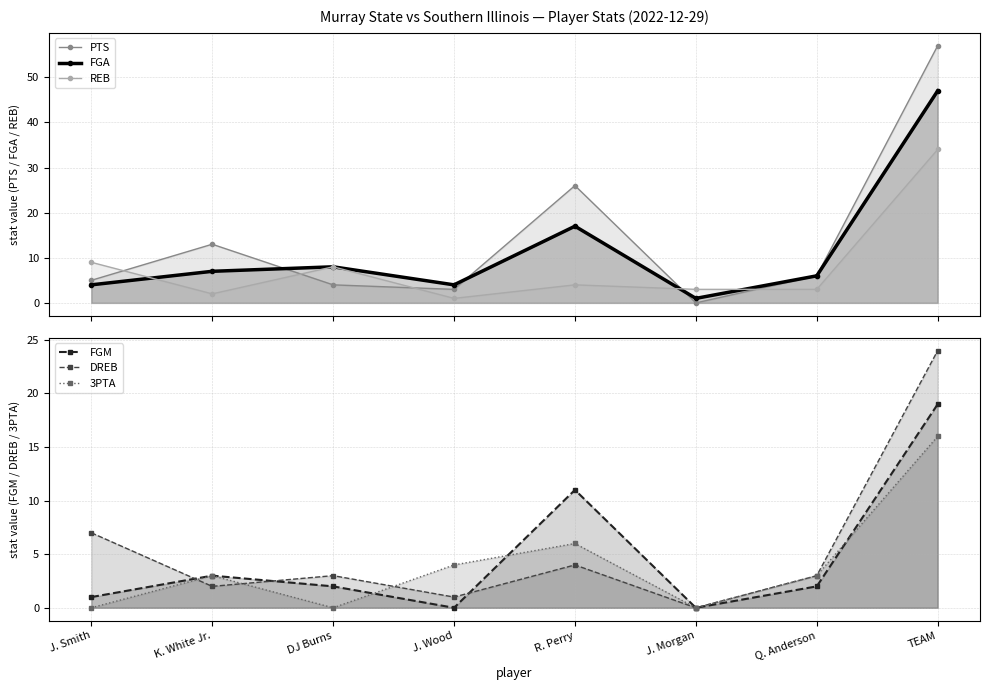

Which series has the largest range (max minus min)?

PTS